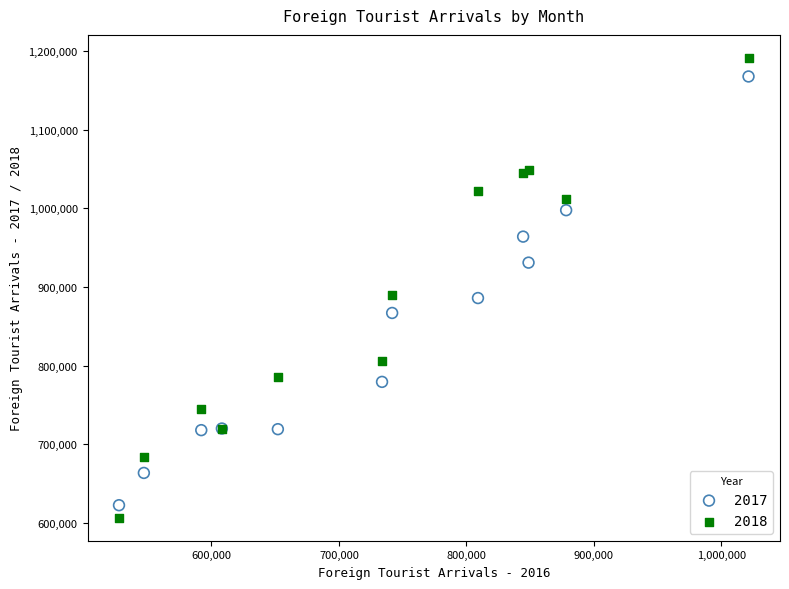

Which series reaches the minimum Y coordinate?

2018